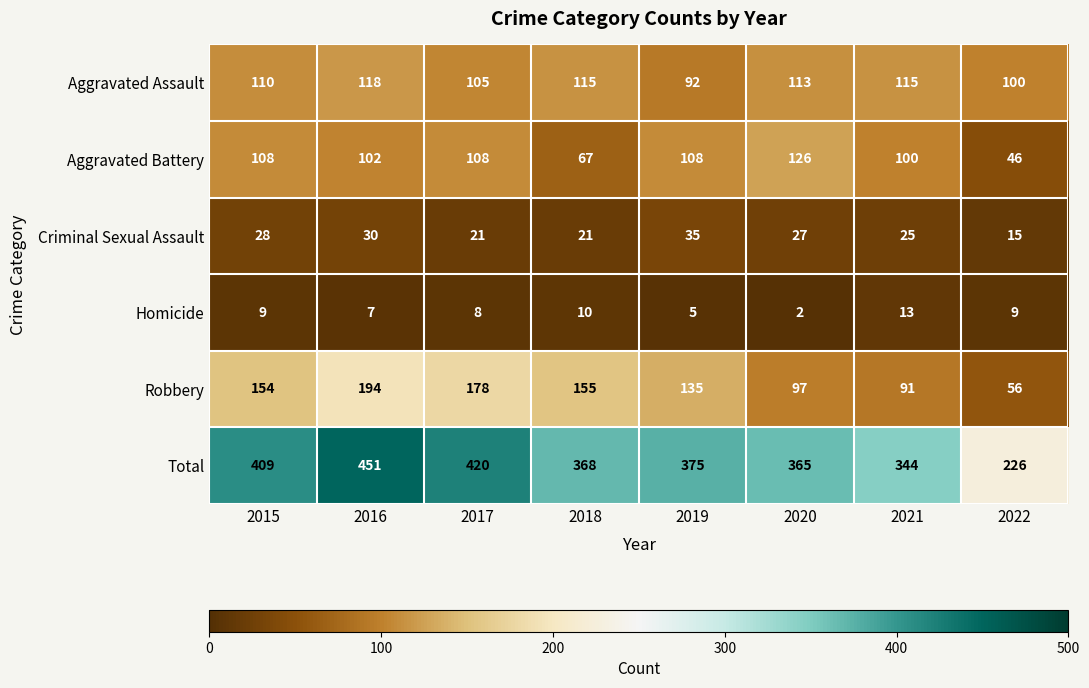

How many Criminal Sexual Assault values are between 21 and 30?

6